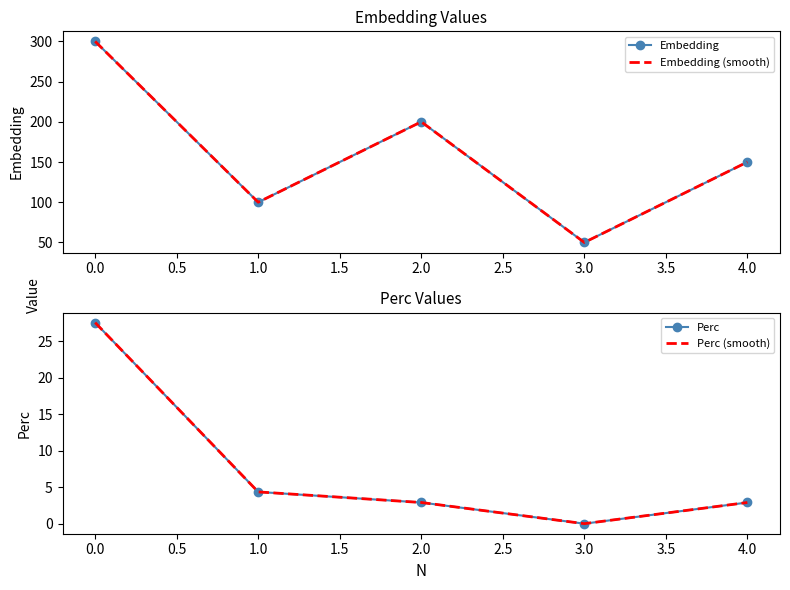

How many data points in Embedding are above 150?

2